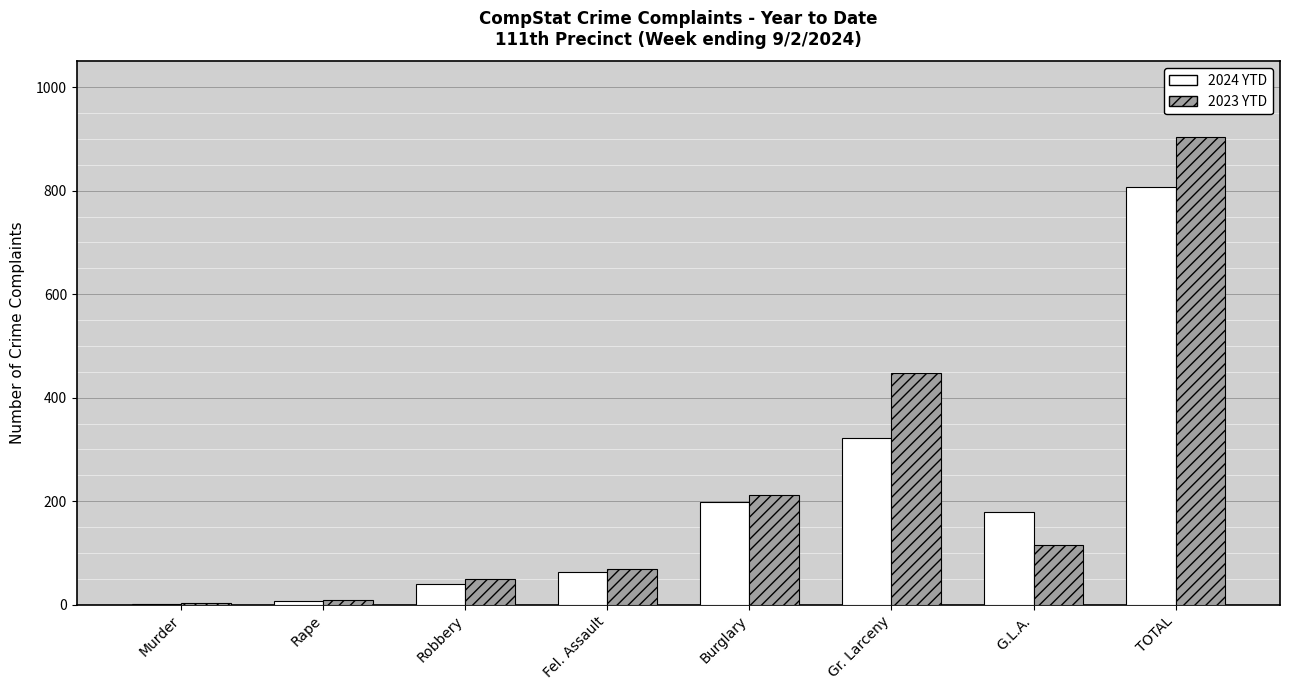

Are the bars horizontal?

No